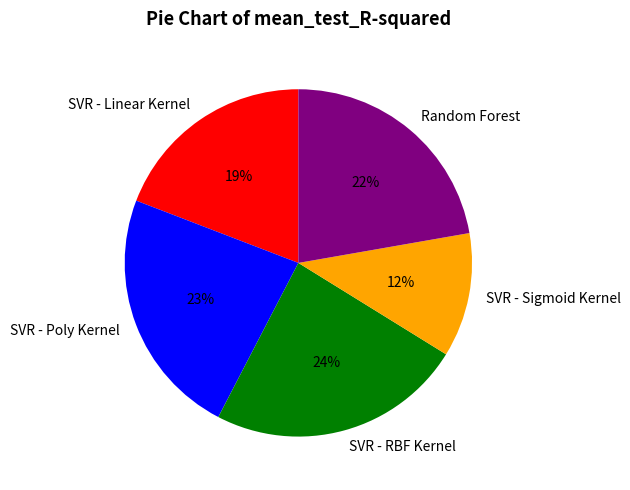

Is there a majority slice in this chart?

No